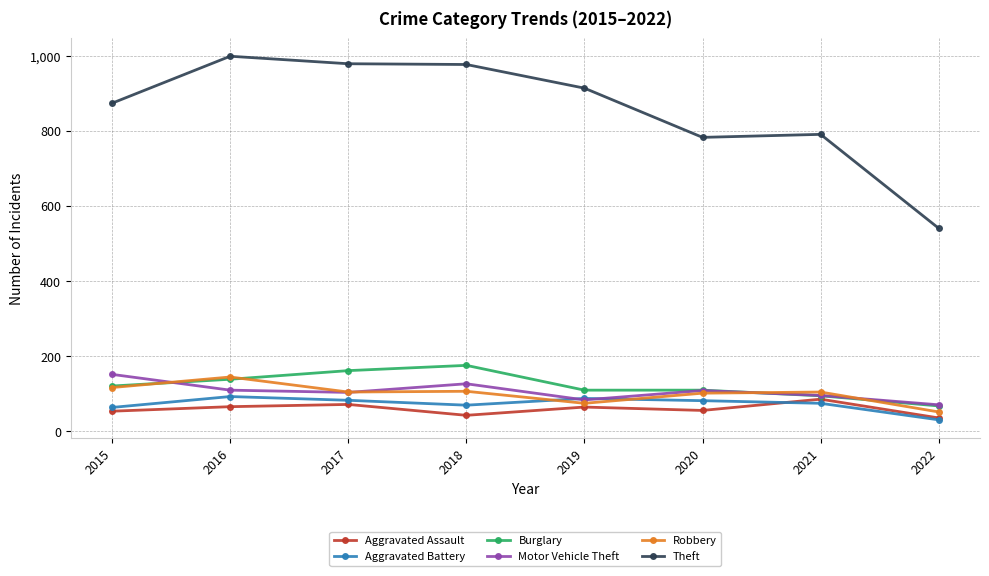

What is the value of the Robbery point at the 2nd from the left?

145